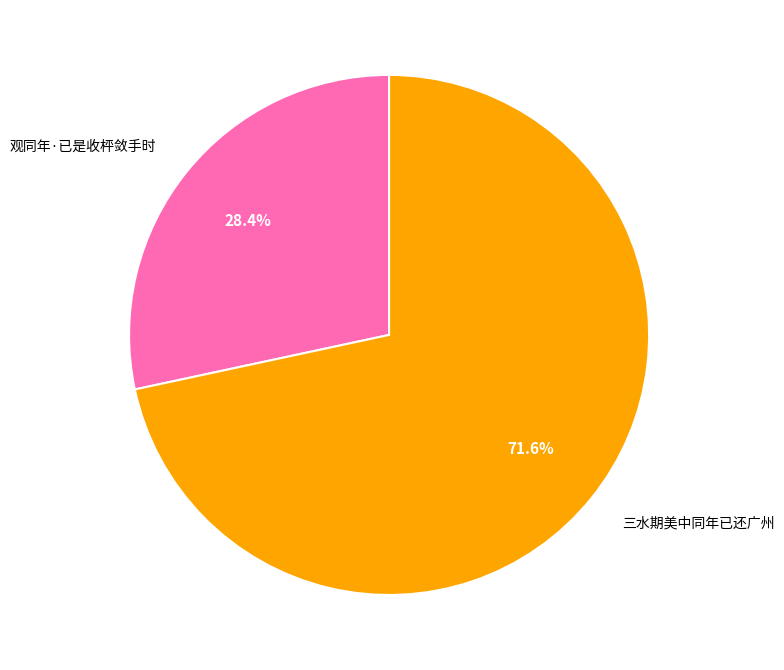

What is the total percentage of 观同年·已是收枰敛手时 and 三水期美中同年已还广州?

100.0%